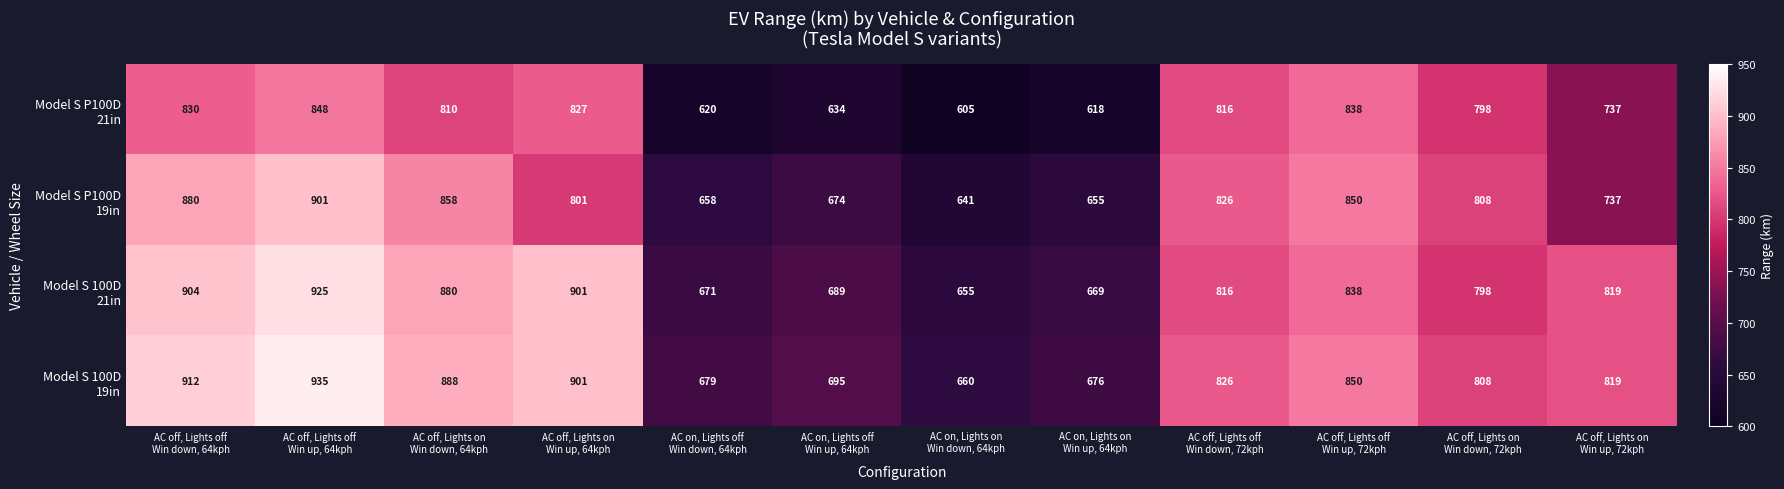

What is the maximum value shown in the chart?

935